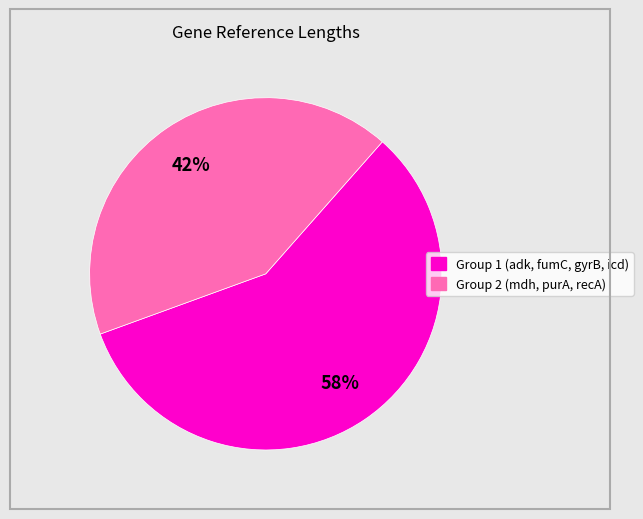

To the nearest percent, what is the difference between the largest and smallest slice percentages?

16%